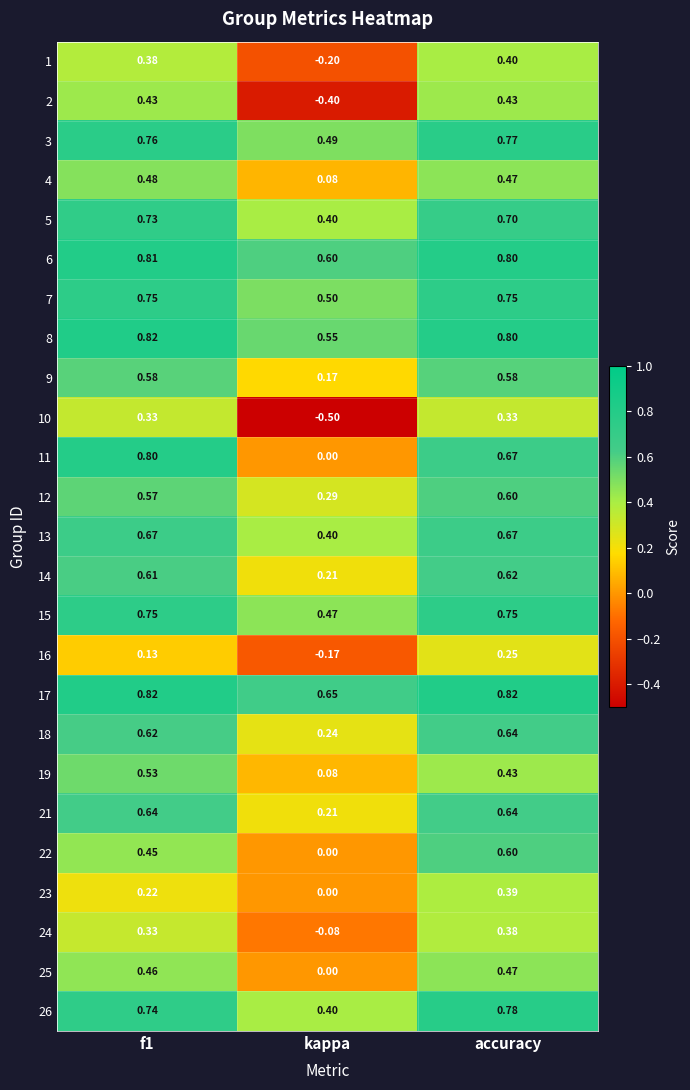

Is the value of 2 at f1 greater than the value of 22 at f1?

No